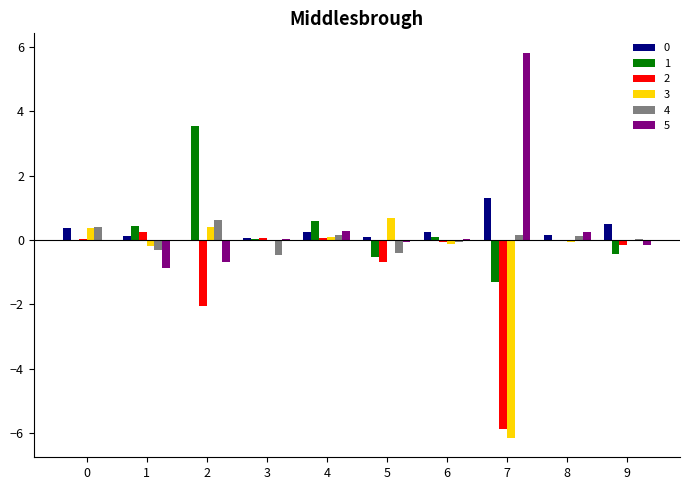

What is the difference between the 5 values at 6 and 8?

0.2